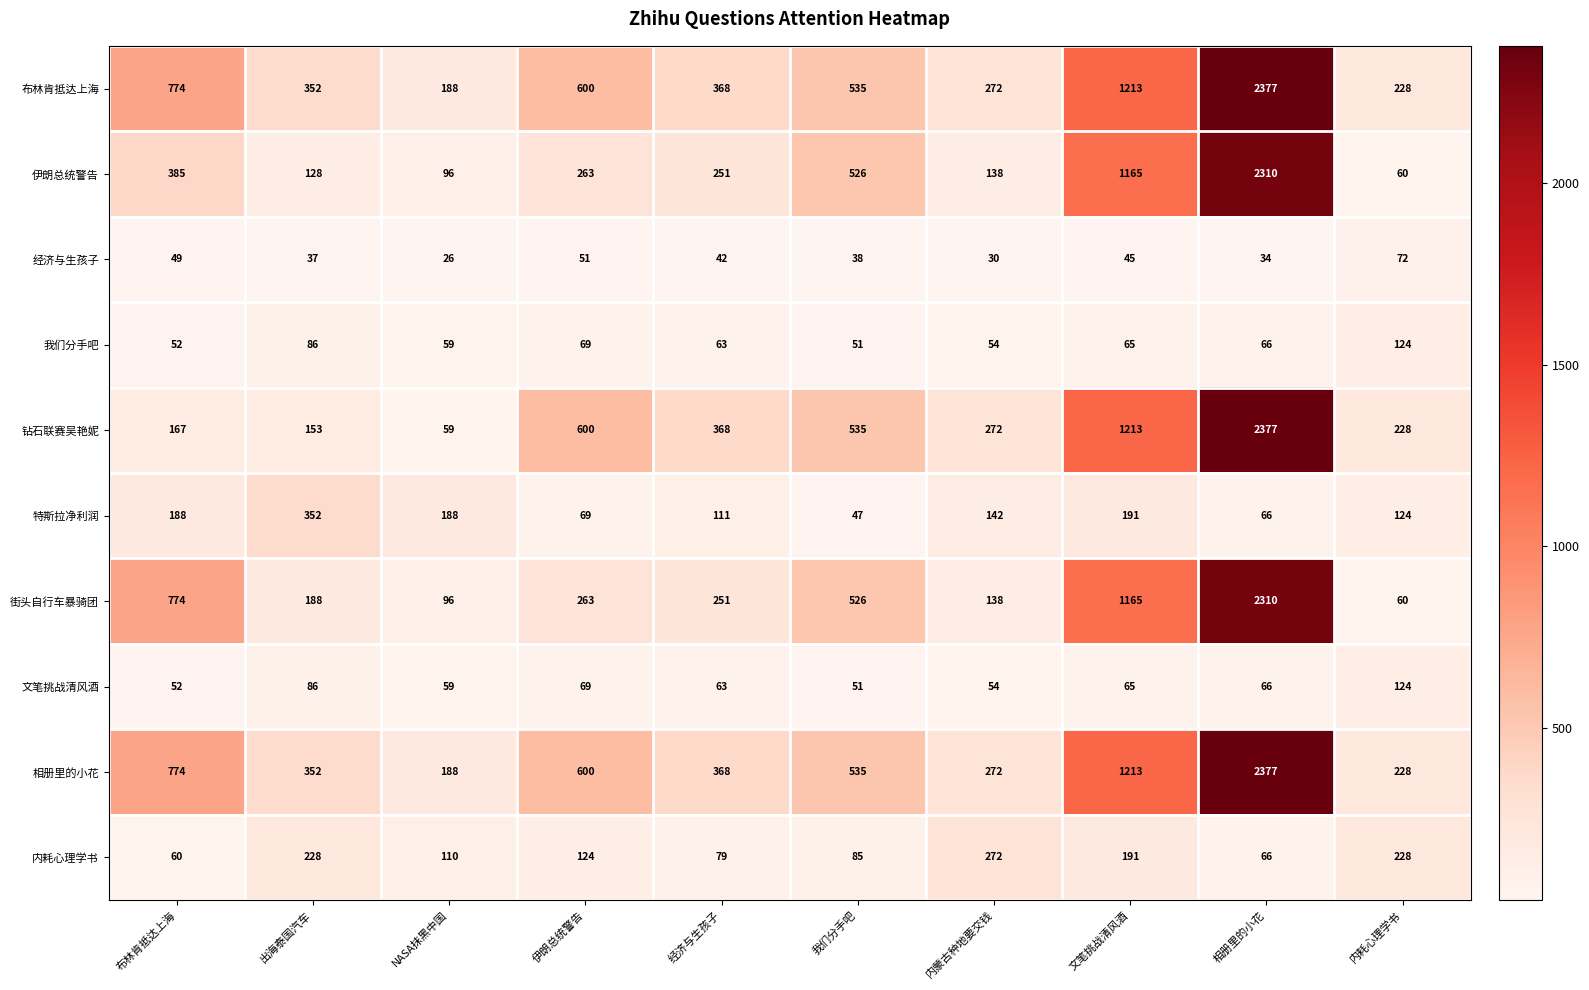

Which series changed the most between 出海泰国汽车 and 内蒙古种地要交钱?

特斯拉净利润